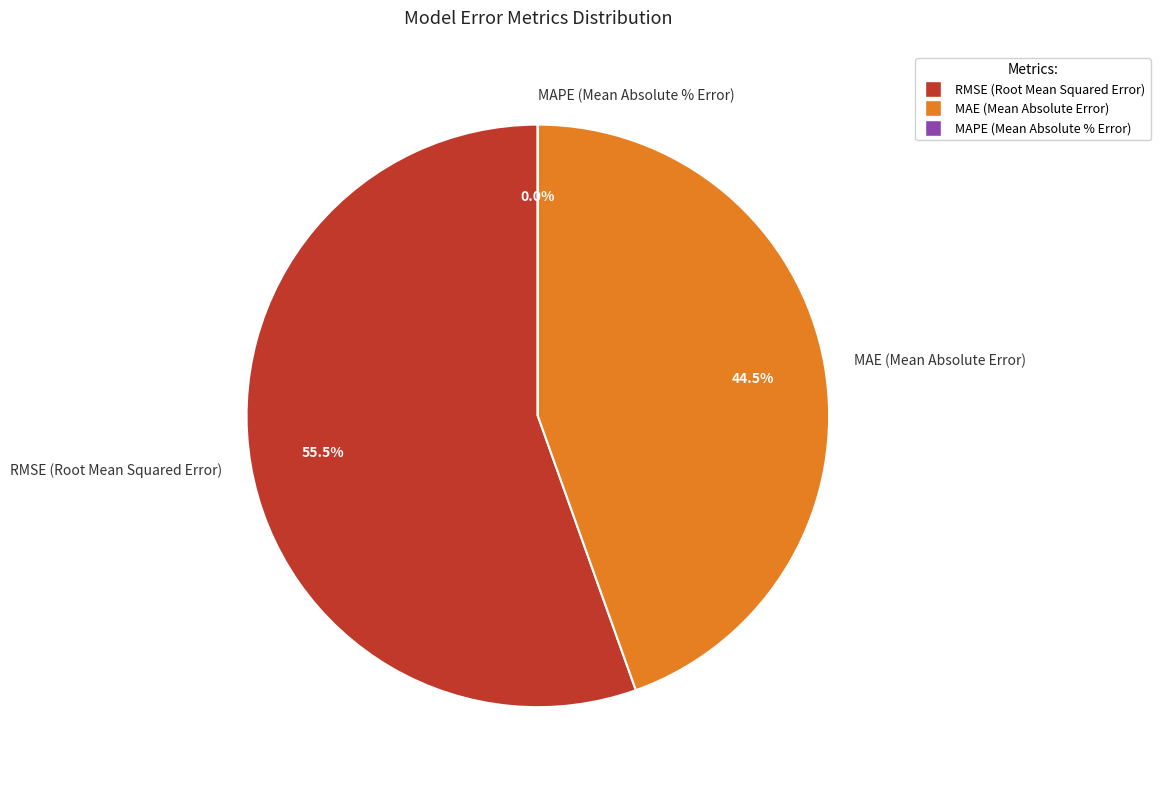

Does RMSE (Root Mean Squared Error) account for over 50% of the chart?

Yes